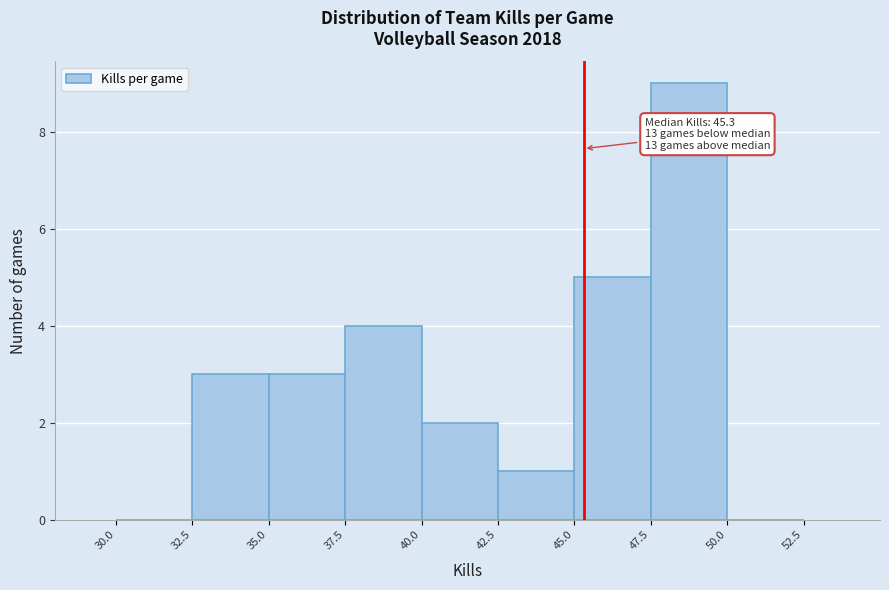

Over which range of the x-axis is the bar tallest?

47.5 to 50.0